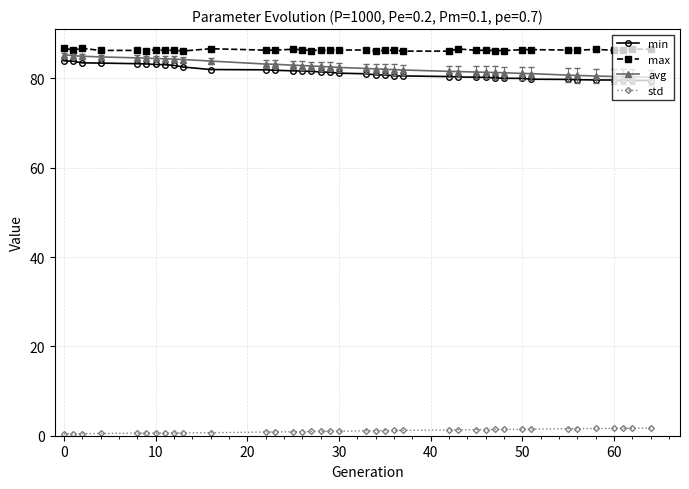

List the series in order of their peak value, highest first.

max, avg, min, std